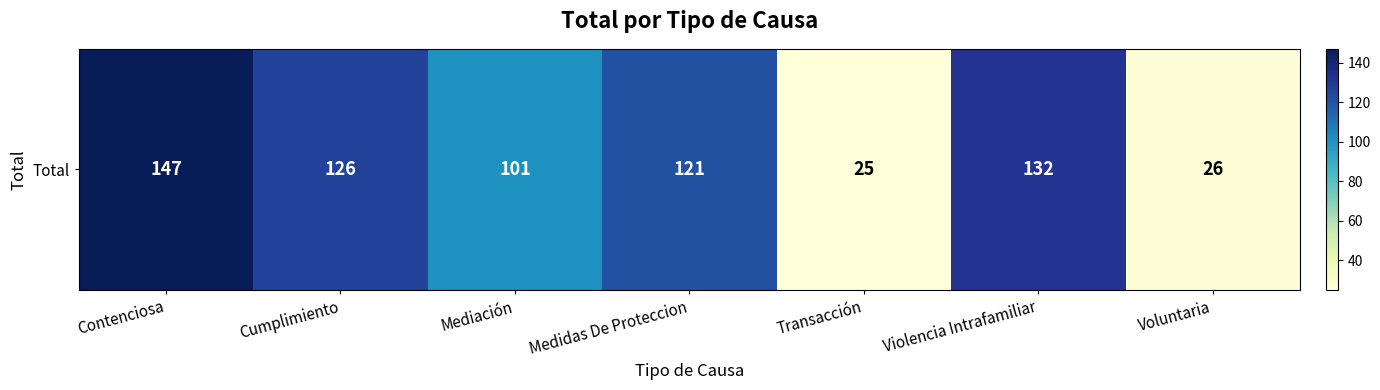

Reading left to right, transcribe all the data shown in this chart.

Contenciosa=147	Cumplimiento=126	Mediación=101	Medidas De Proteccion=121	Transacción=25	Violencia Intrafamiliar=132	Voluntaria=26